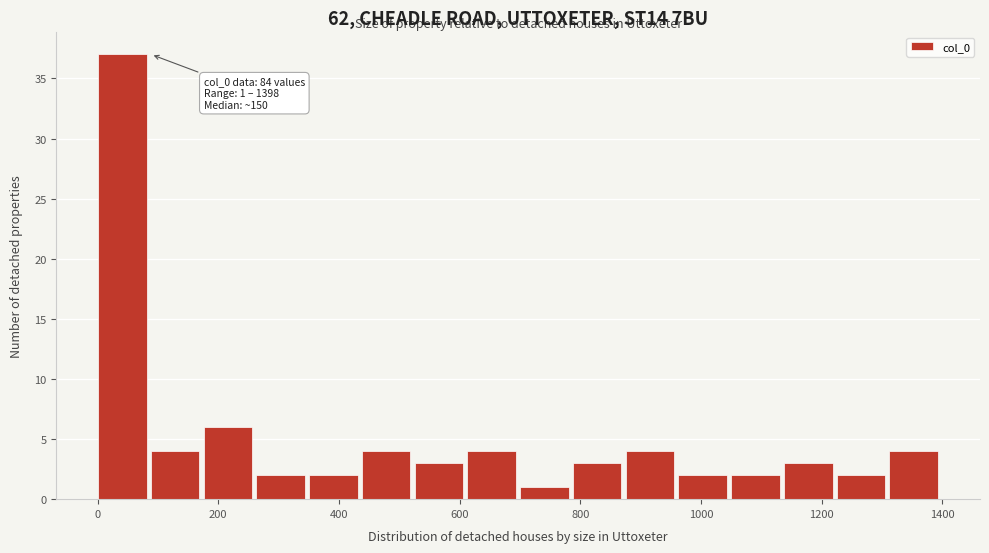

Over which range of the x-axis is the bar tallest?

0 to 80